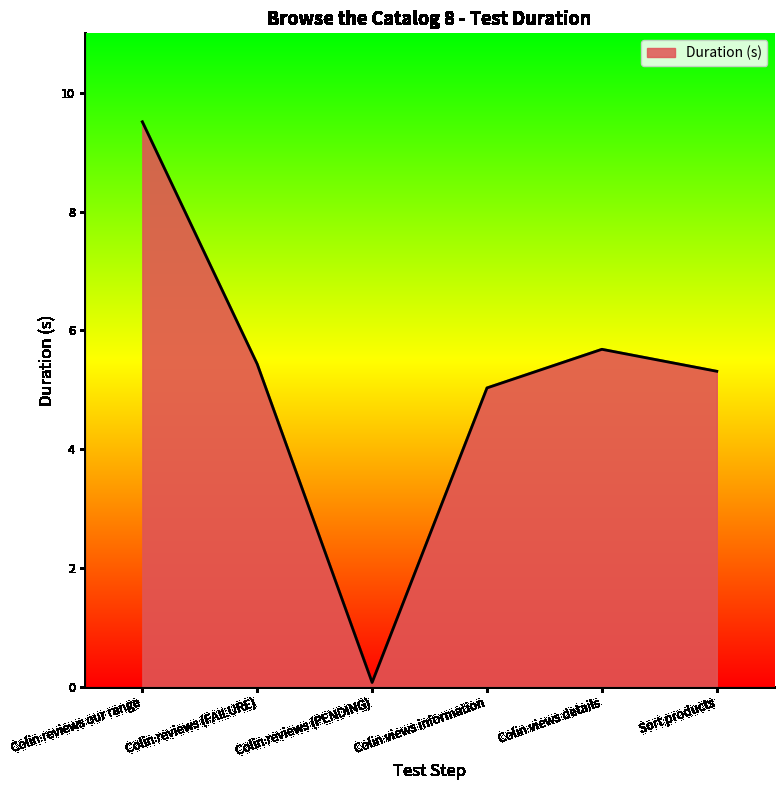

Rank the categories by value from lowest to highest.

Colin reviews (PENDING), Colin views information, Sort products, Colin reviews (FAILURE), Colin views details, Colin reviews our range